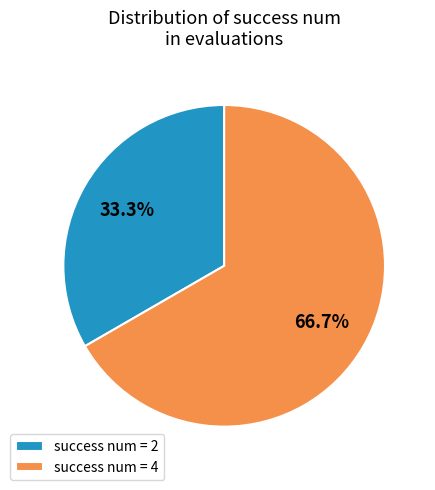

To the nearest percent, what is the difference between the largest and smallest slice percentages?

33%